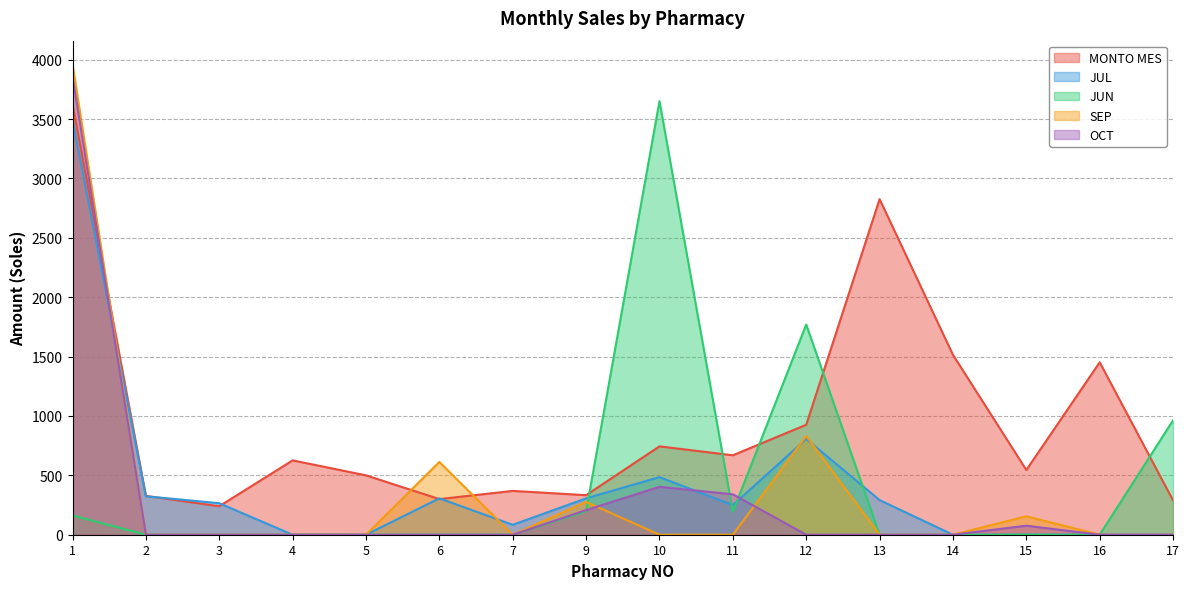

What are all the series names shown in the legend?

MONTO MES, JUL, JUN, SEP, OCT